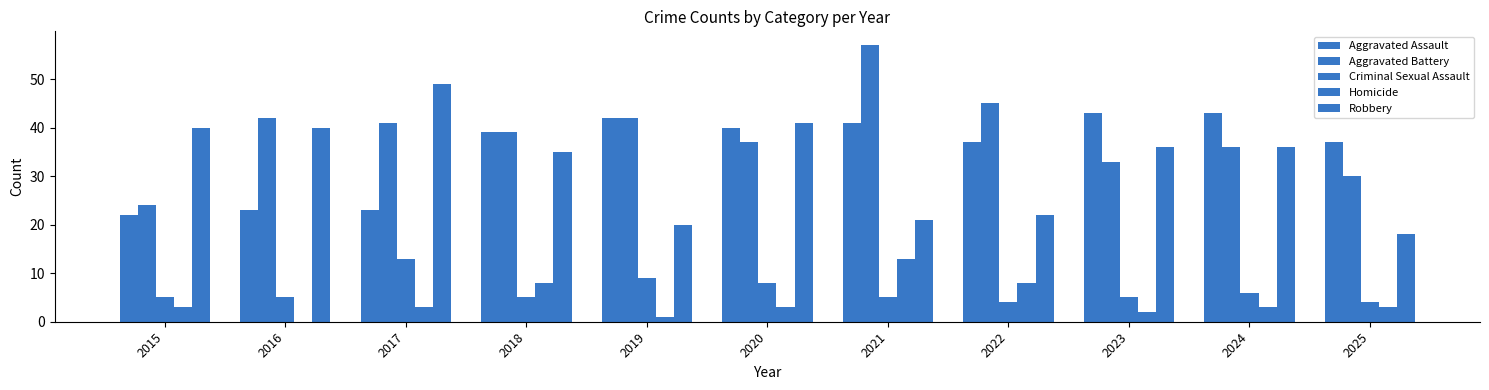

What is the difference between the Aggravated Battery values at 2022 and 2015?

21